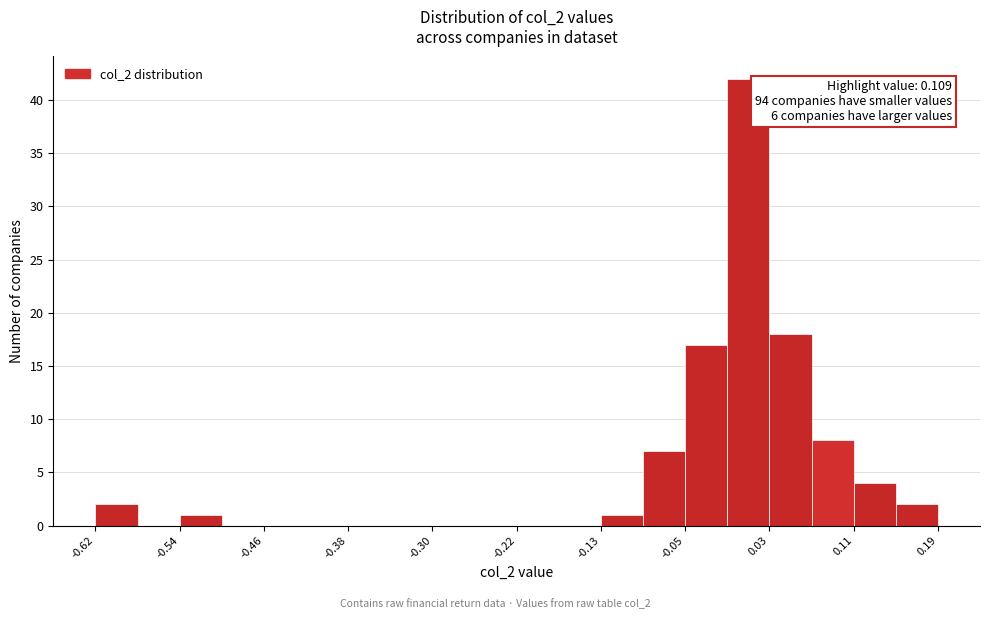

Over which range of the x-axis is the bar tallest?

-0.01 to 0.03